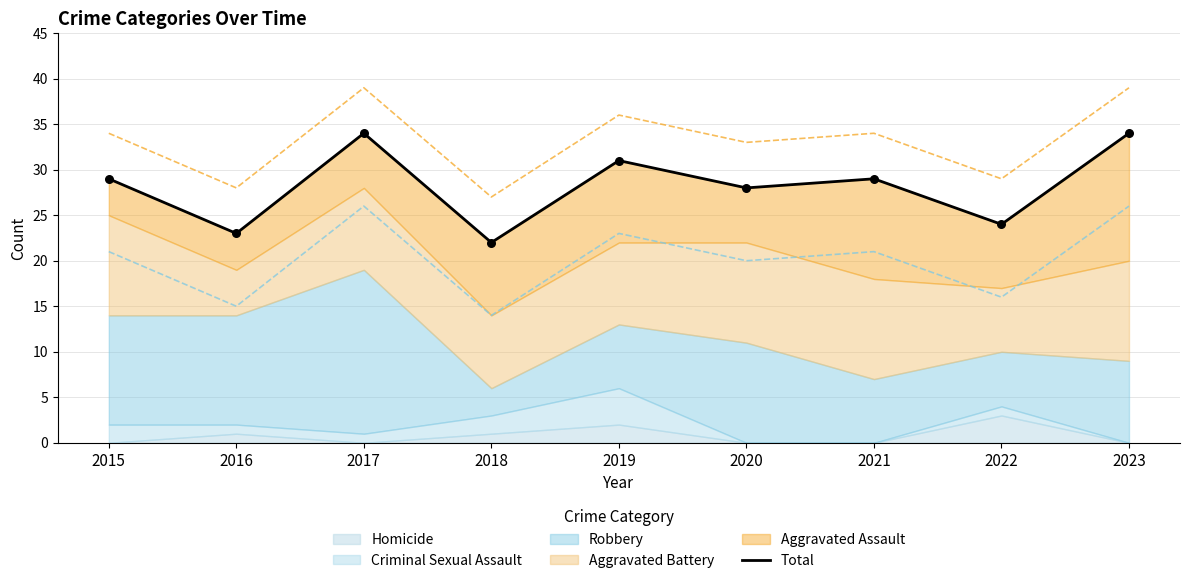

What is the change in value from 2015 to 2017?

+5